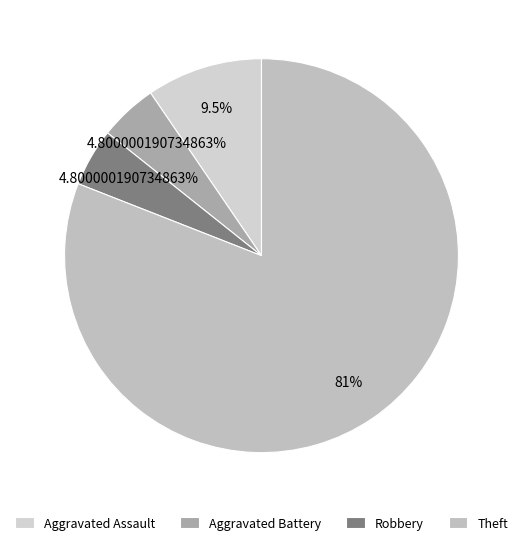

How many segments does this pie chart have?

4